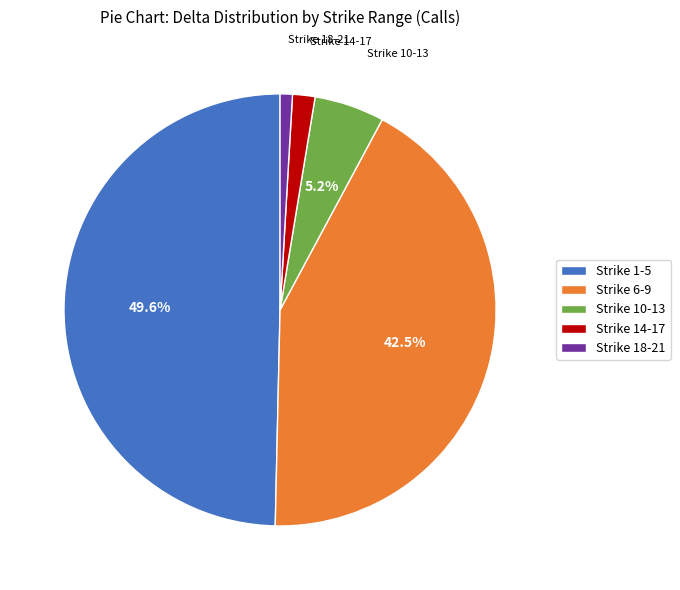

Rank the categories by value from highest to lowest.

Strike 1-5, Strike 6-9, Strike 10-13, Strike 14-17, Strike 18-21